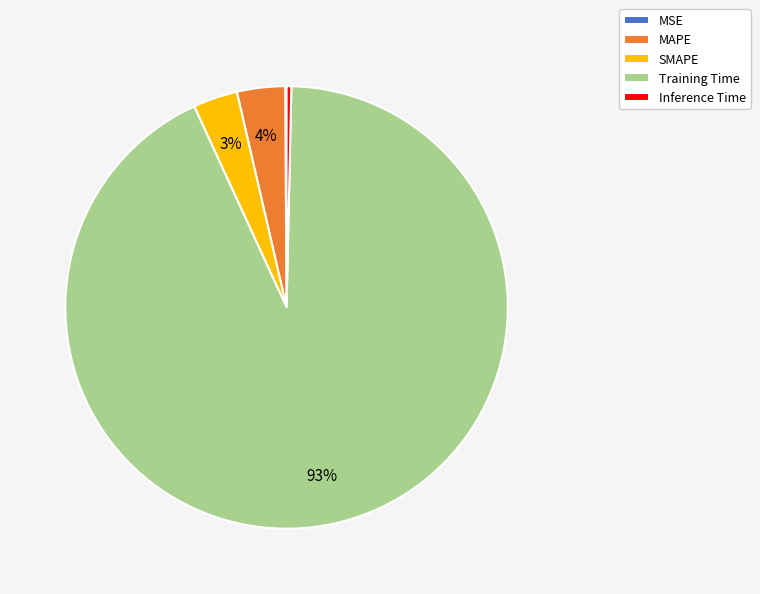

To the nearest percent, what is the difference between the largest and smallest slice percentages?

93%